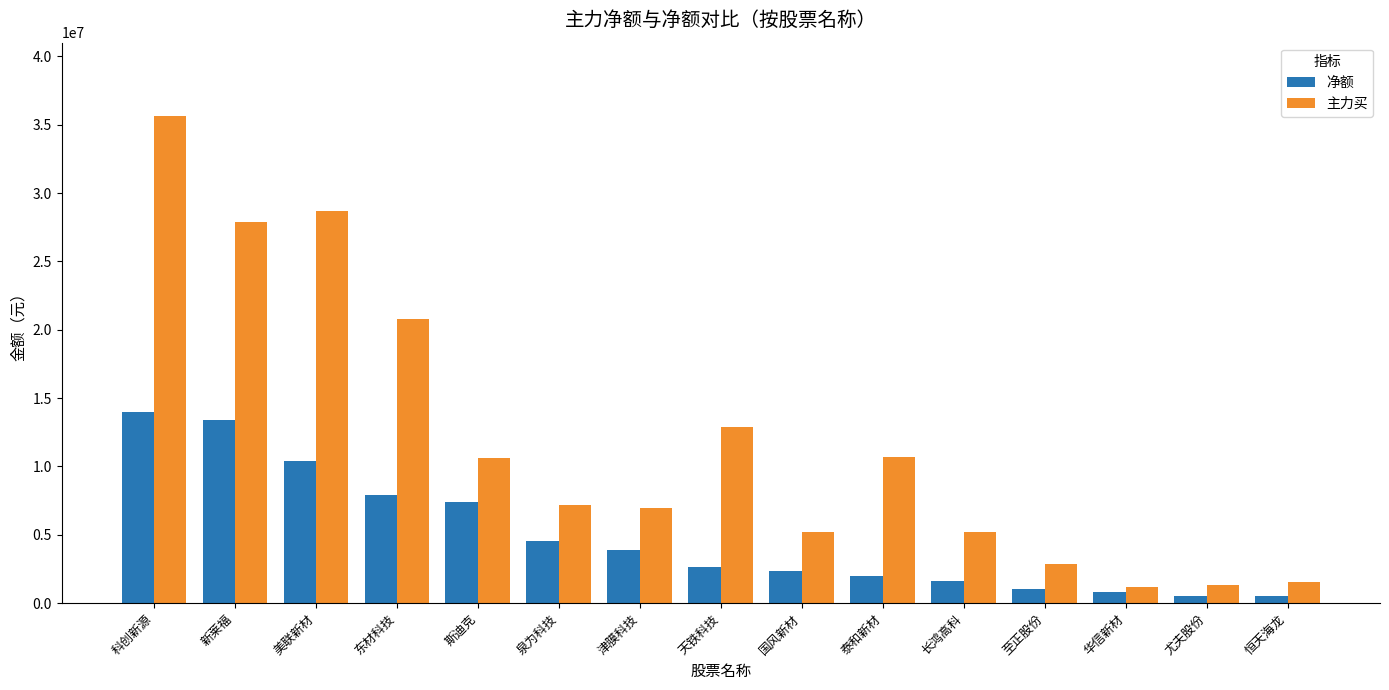

What is the label of the 5th bar from the right?

长鸿高科